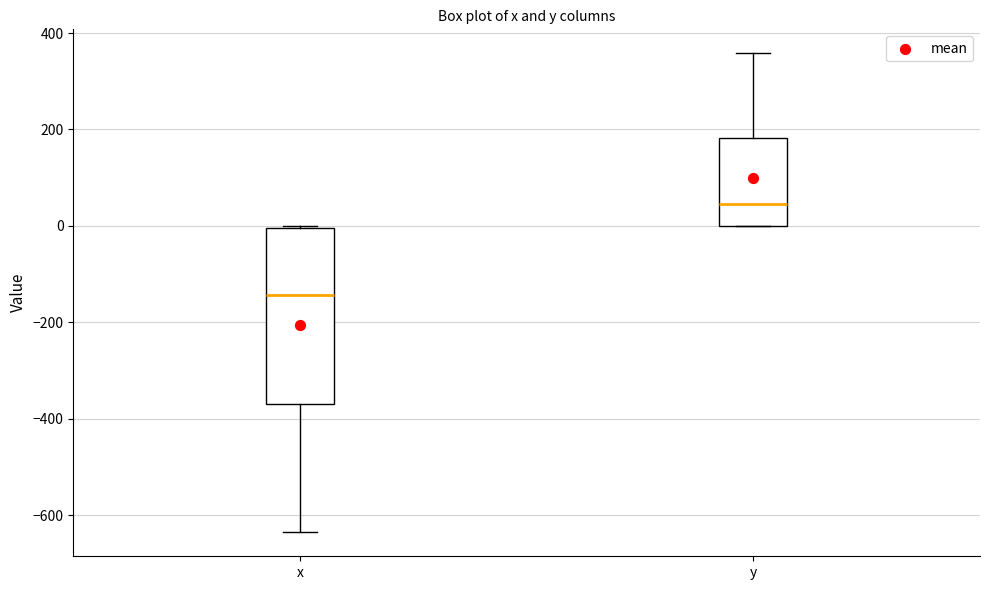

Reading left to right, read every box against the y-axis: the position of its median line, the range the box covers, and the ends of its whiskers. The values are not printed on the chart, so give them approximately, as read against the axis.

x: median -140, box -360 to 0, whiskers -640 to 0
y: median 40, box 0 to 180, whiskers 0 to 360